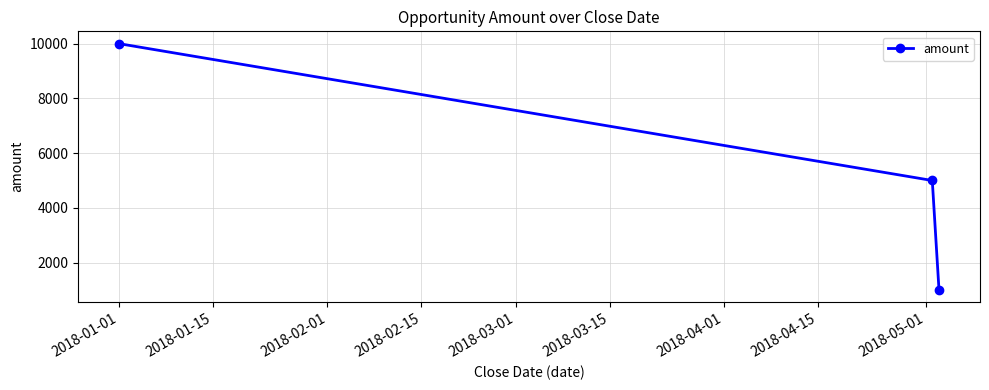

What is the maximum value shown in the chart?

10000